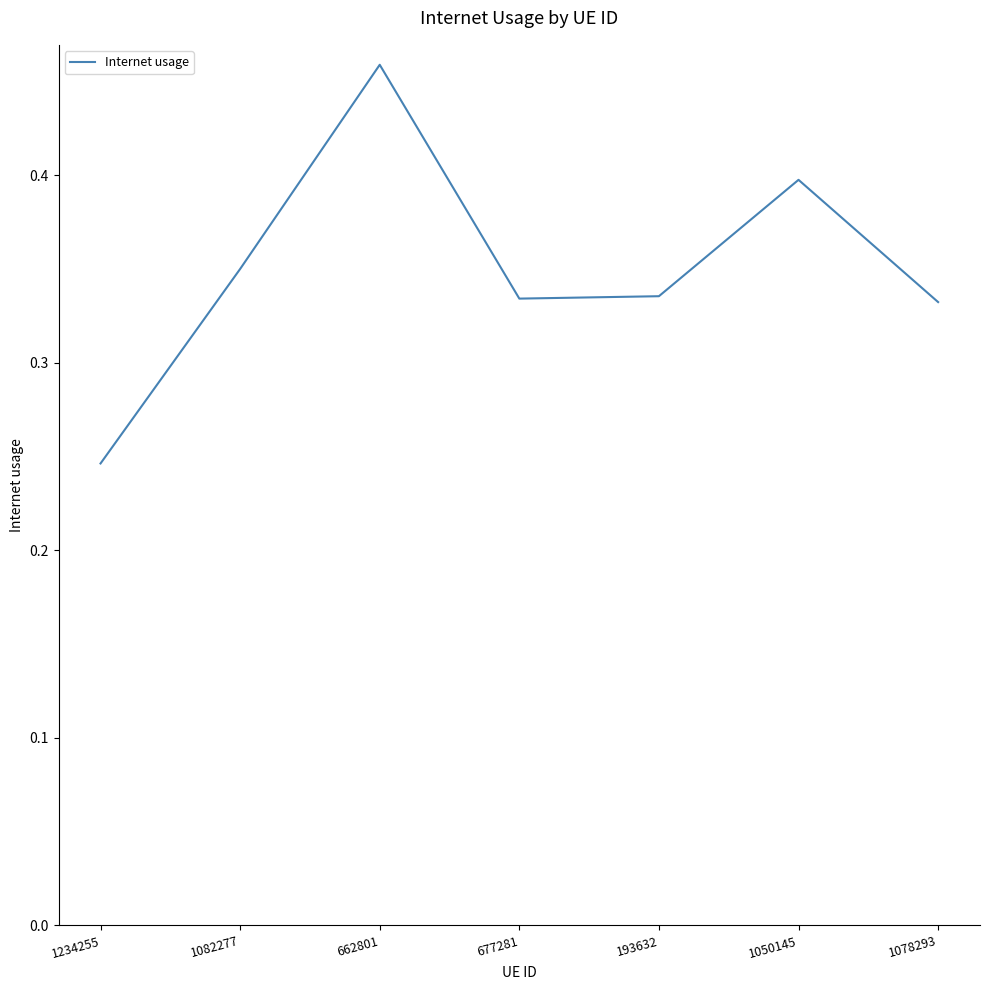

What position from the left is 1234255?

1